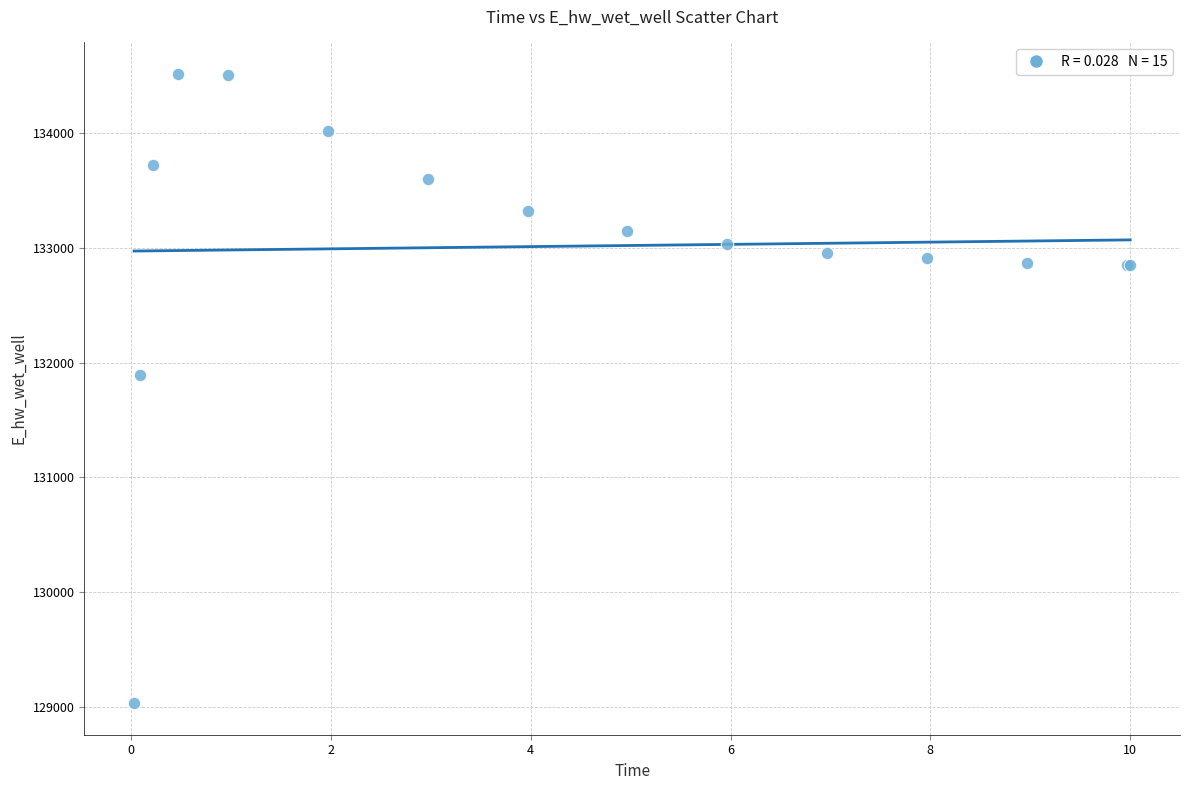

What Y value in the scatter plot is closest to 131773?

131892.2